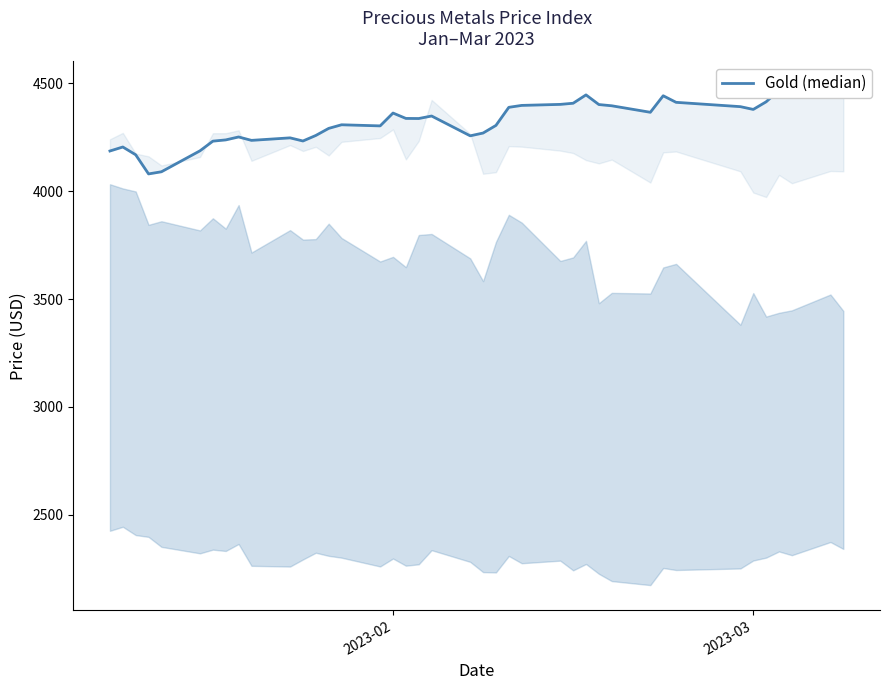

What is the difference between the maximum and minimum values?

405.8